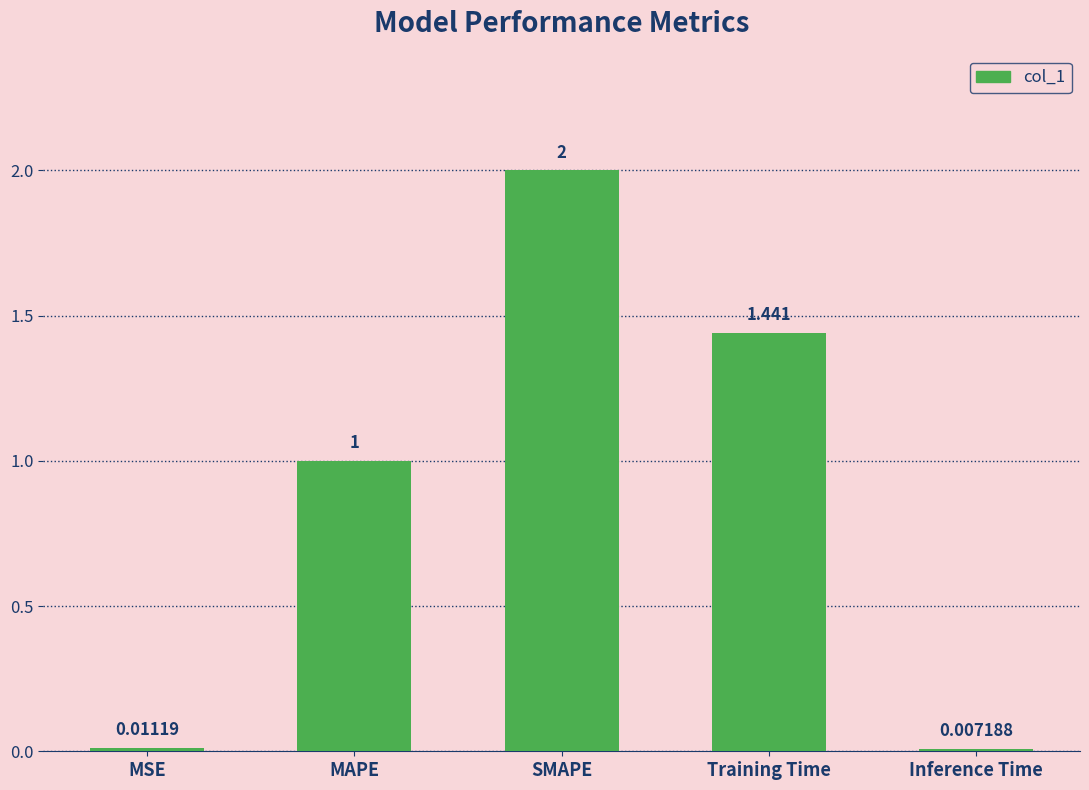

Where is the data nearest to the value 1?

MAPE